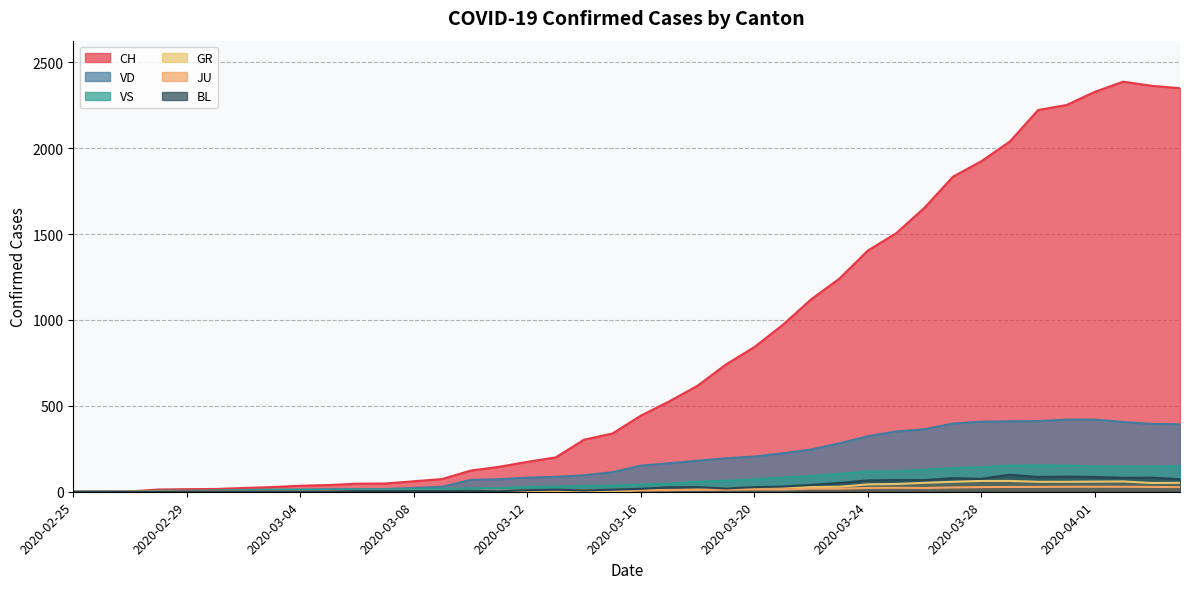

True or false: CH and VD cross at least once.

False